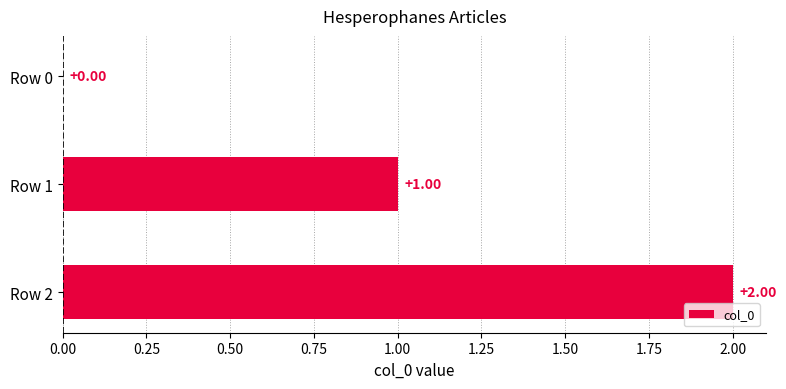

Count the values in the range 0 to 2.

3